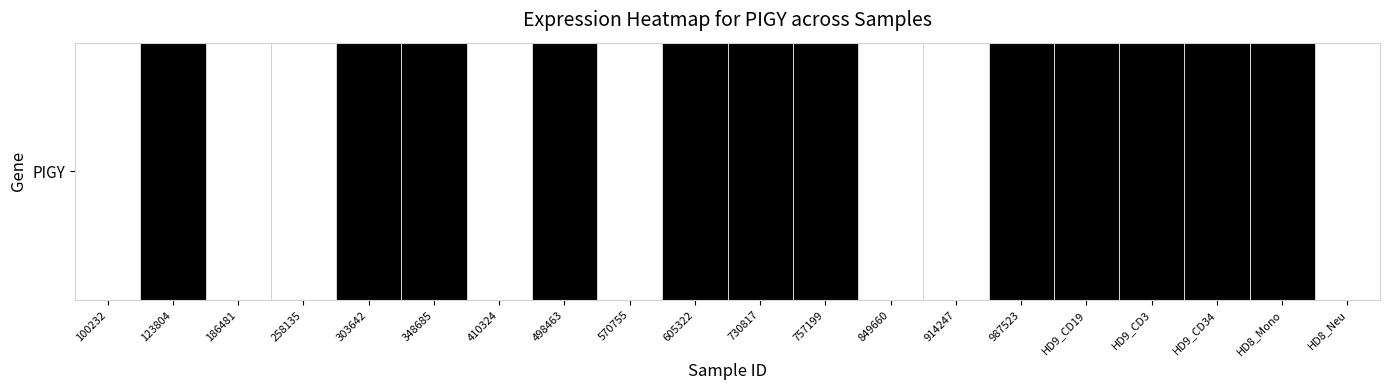

At which label is the value closest to 0?

100232